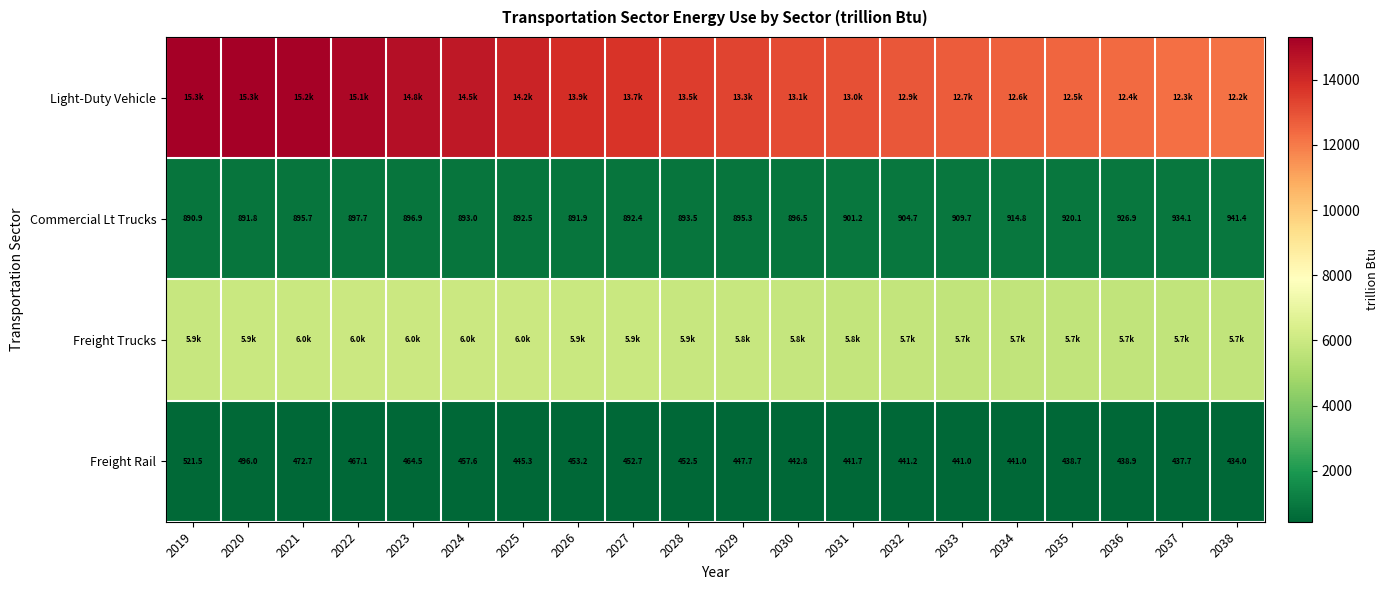

Between 2021 and 2028, which series saw the biggest shift?

Light-Duty Vehicle